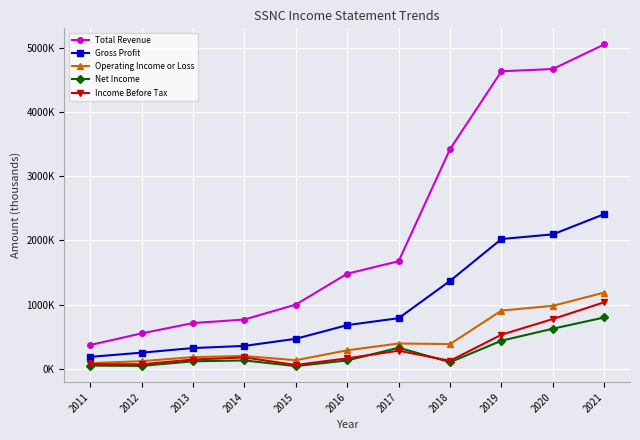

True or false: Total Revenue has more than 1 interior local peaks.

False